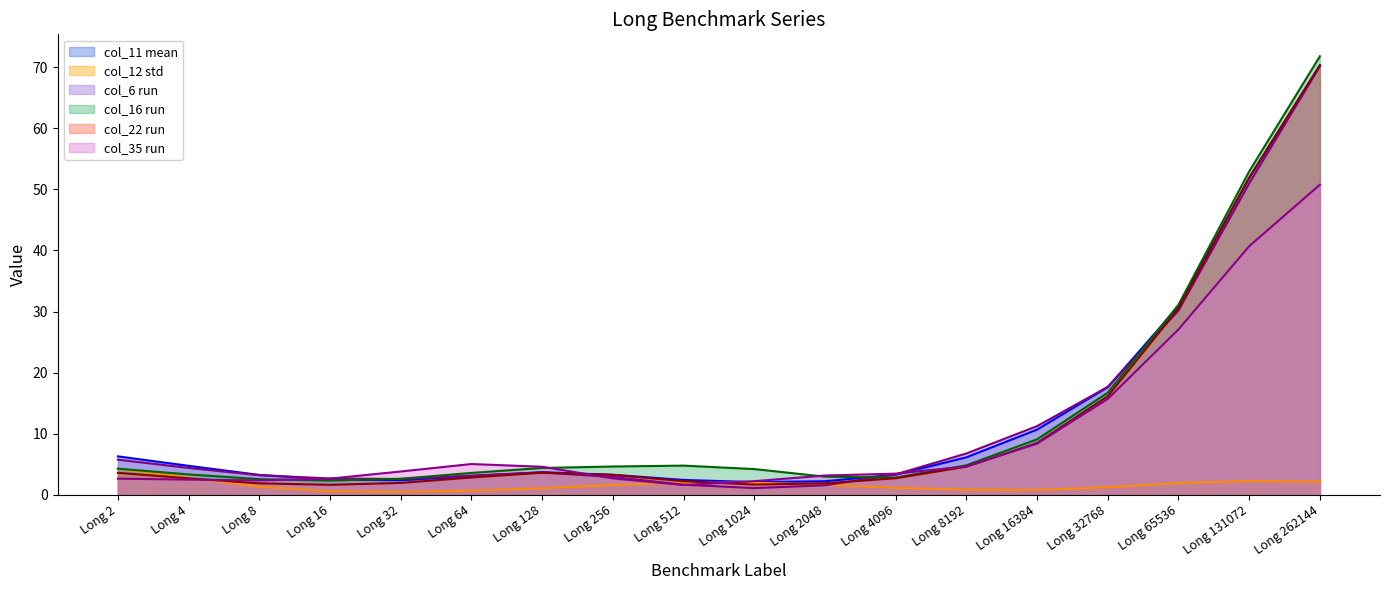

Count the number of data series in this chart.

6